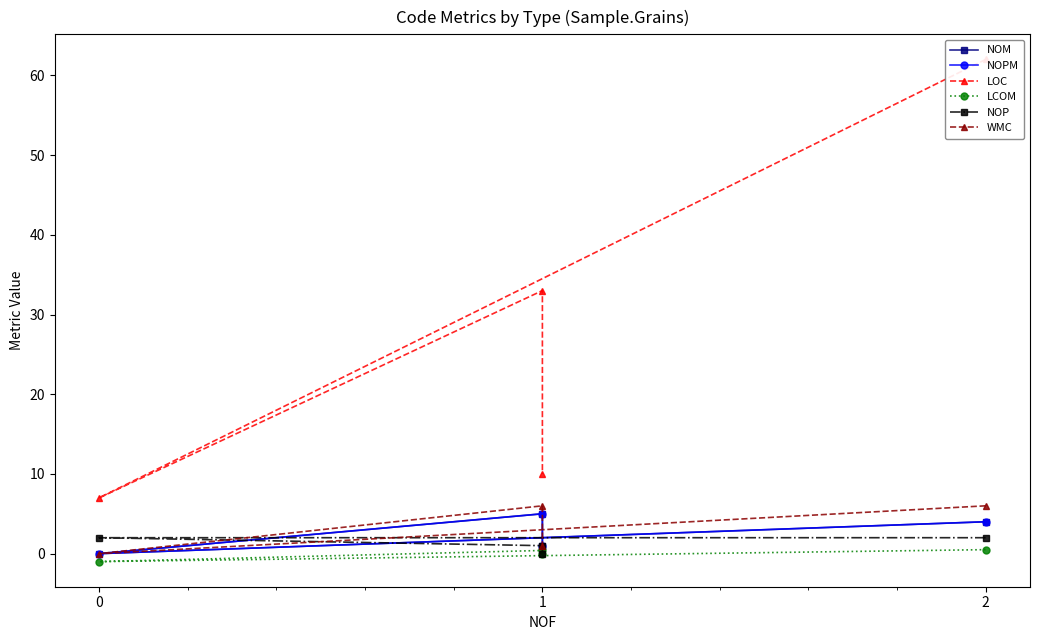

What is the maximum value shown in the chart?

62.0